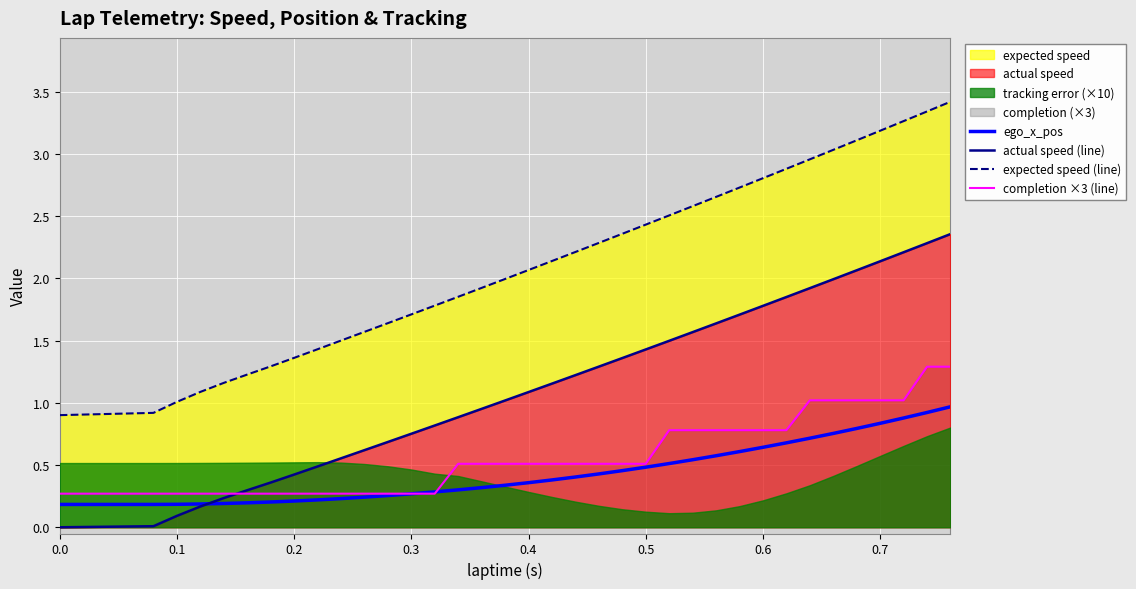

How many lines are shown in the chart?

4